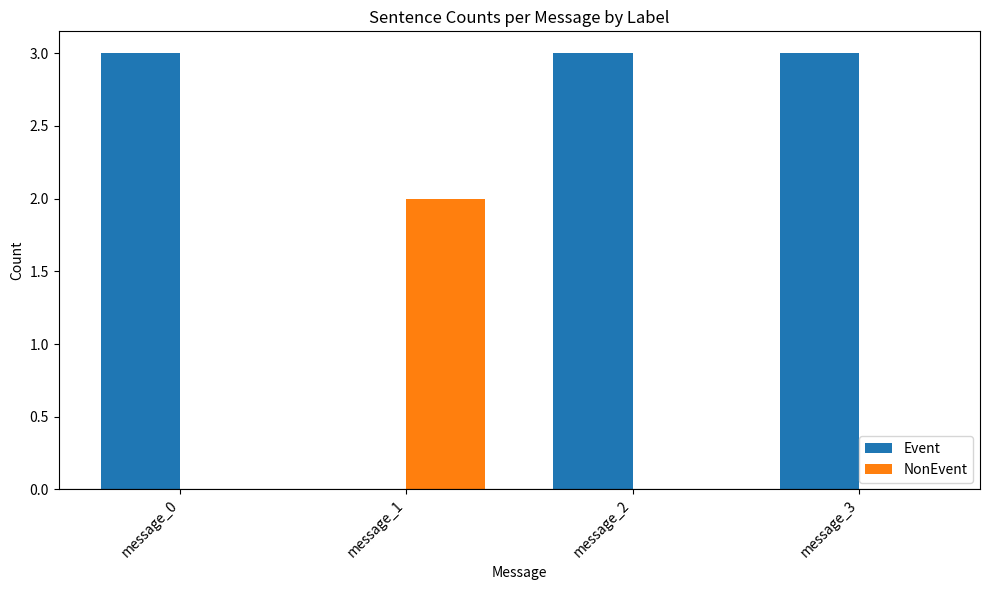

The value of Event at message_2 is 1. True or false?

False